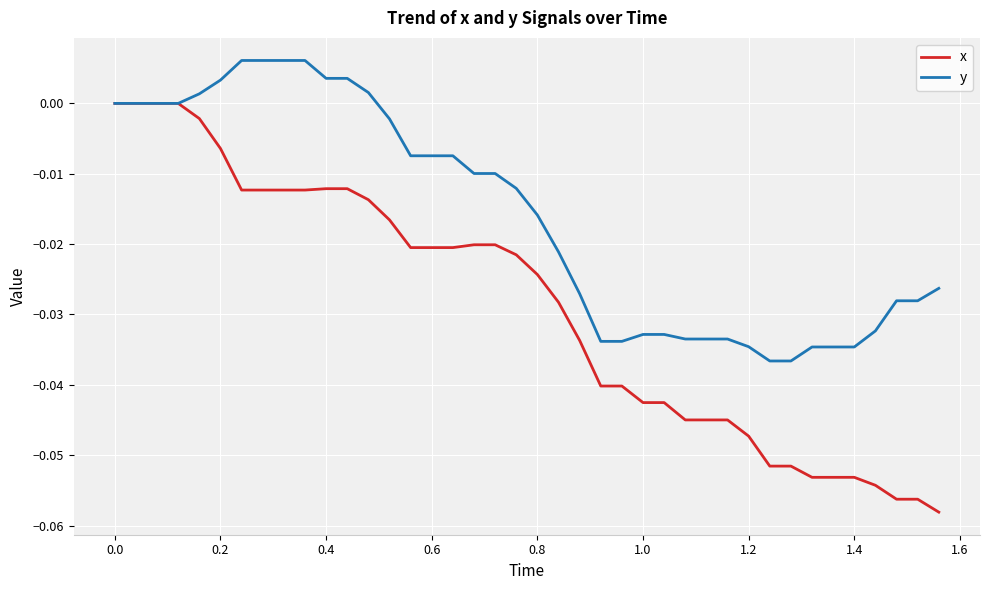

Rank the series by their average value, from lowest to highest.

x, y